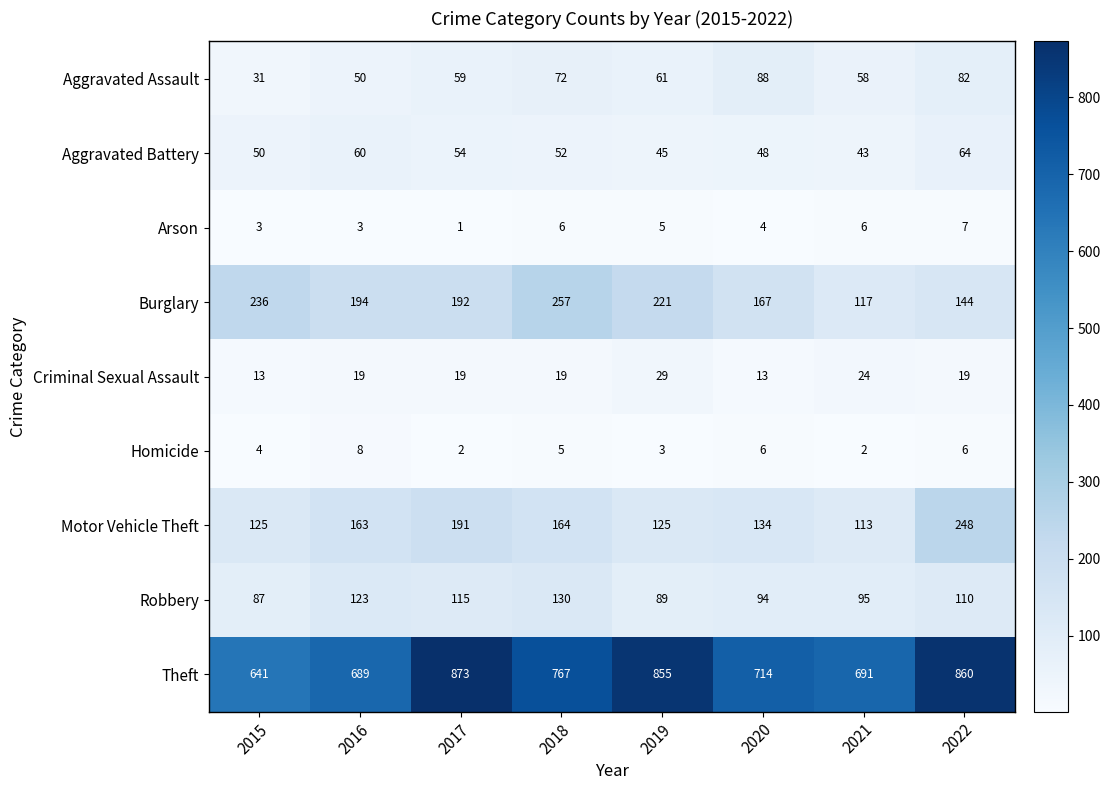

What is the greatest value displayed?

873